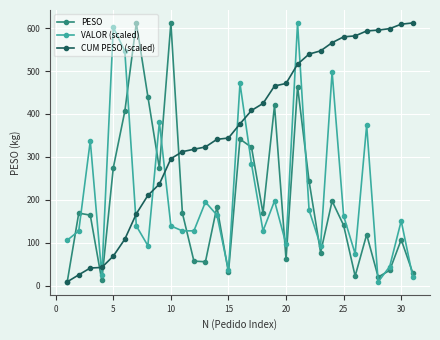

What is the lowest value of the PESO series?

8.9